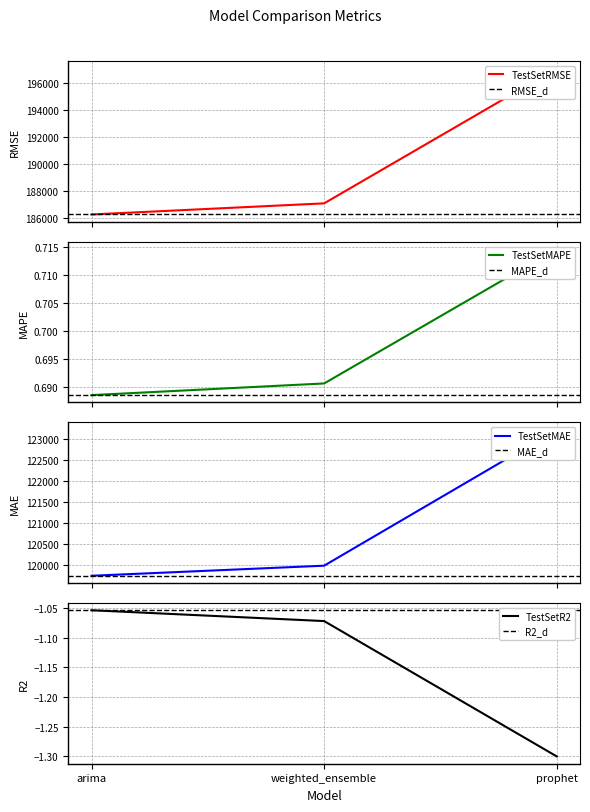

What is the spread (max minus min) of values at arima?

186230.0